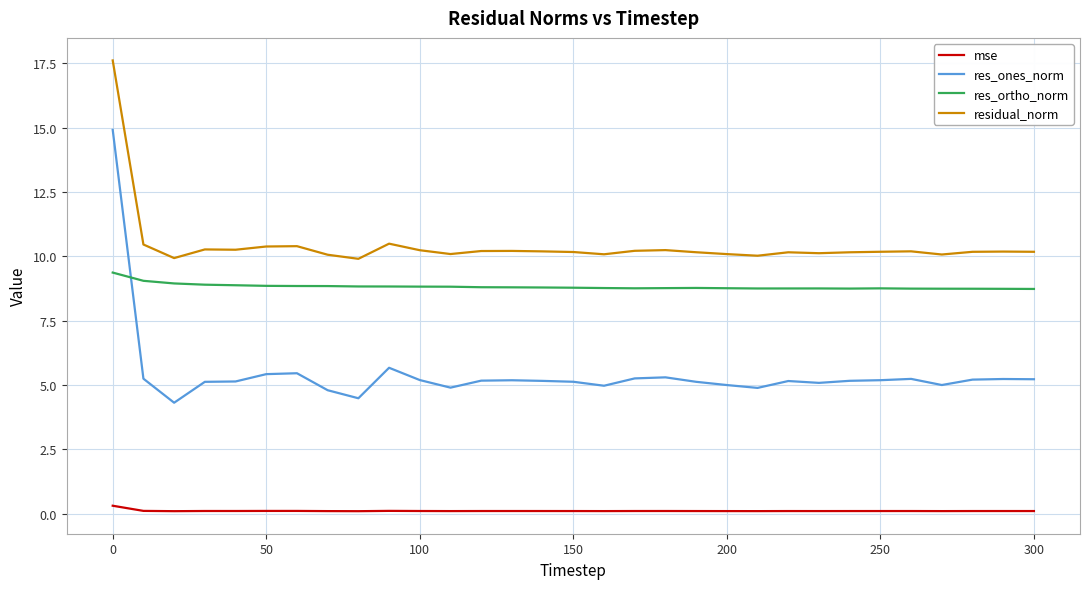

How many lines are shown in the chart?

4